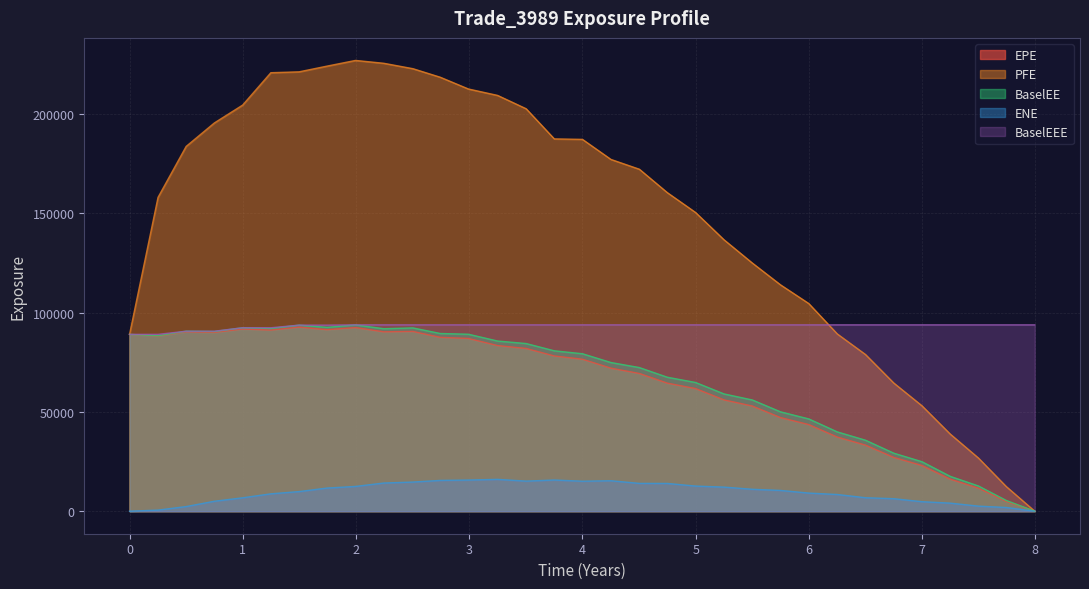

True or false: BaselEE and PFE intersect in this chart.

False